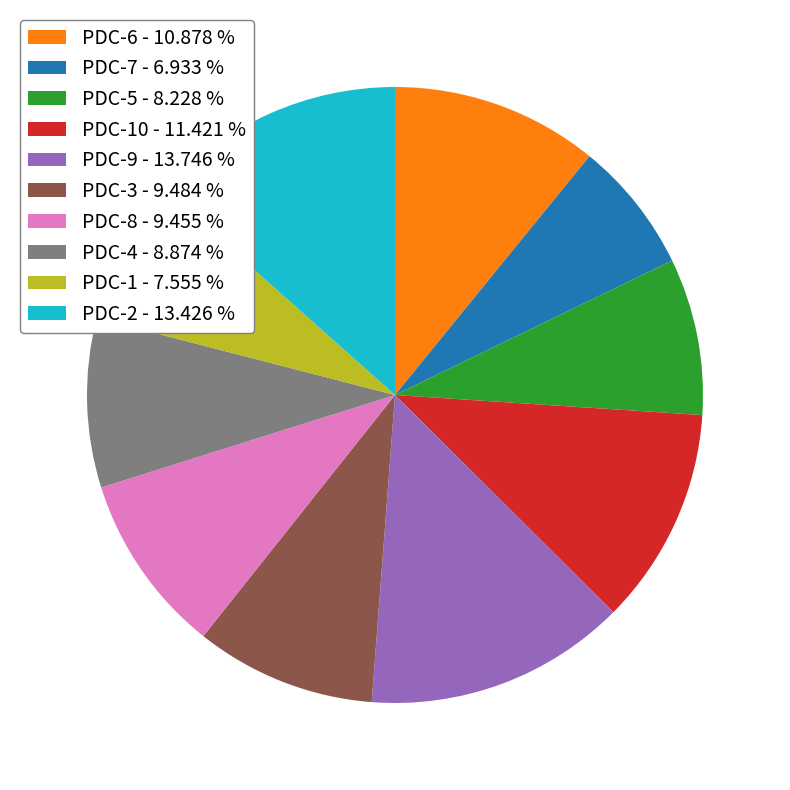

Is the sum of PDC-5 - 8.228 % and PDC-7 - 6.933 % greater than half?

No